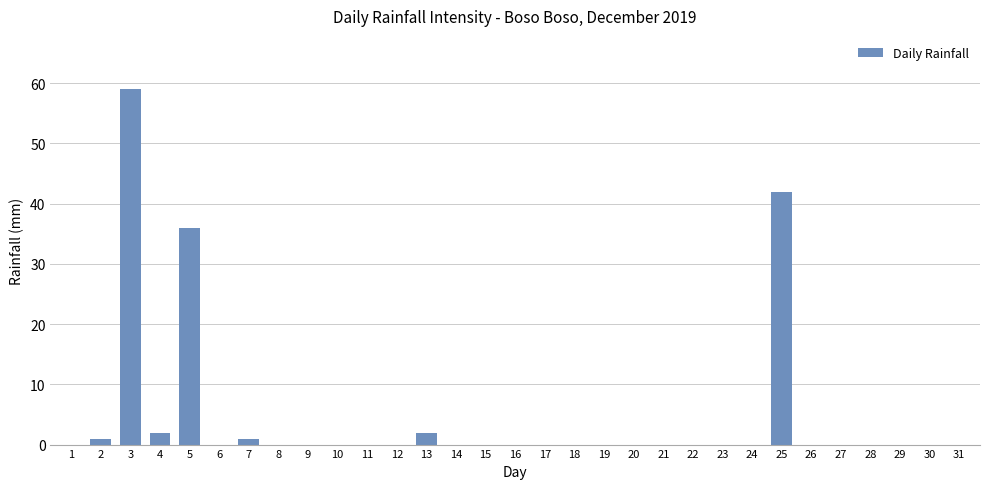

Reading left to right, transcribe all the data shown in this chart.

0	1	59	2	36	0	1	0	0	0	0	0	2	0	0	0	0	0	0	0	0	0	0	0	42	0	0	0	0	0	0